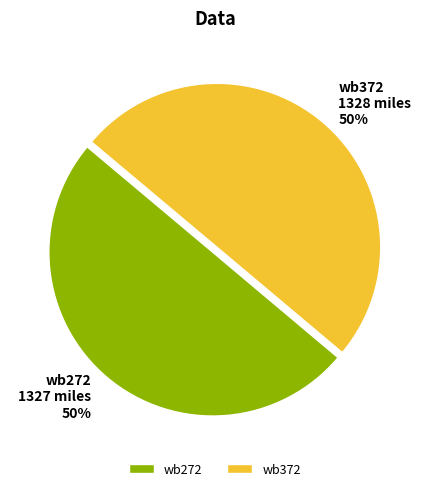

To the nearest percent, what is the average slice percentage?

50%